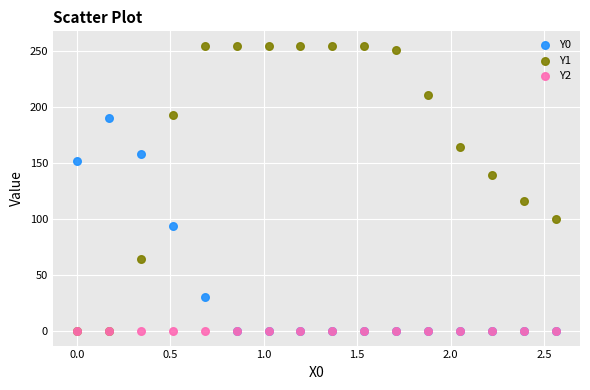

What are all the series names shown in the legend?

Y0, Y1, Y2